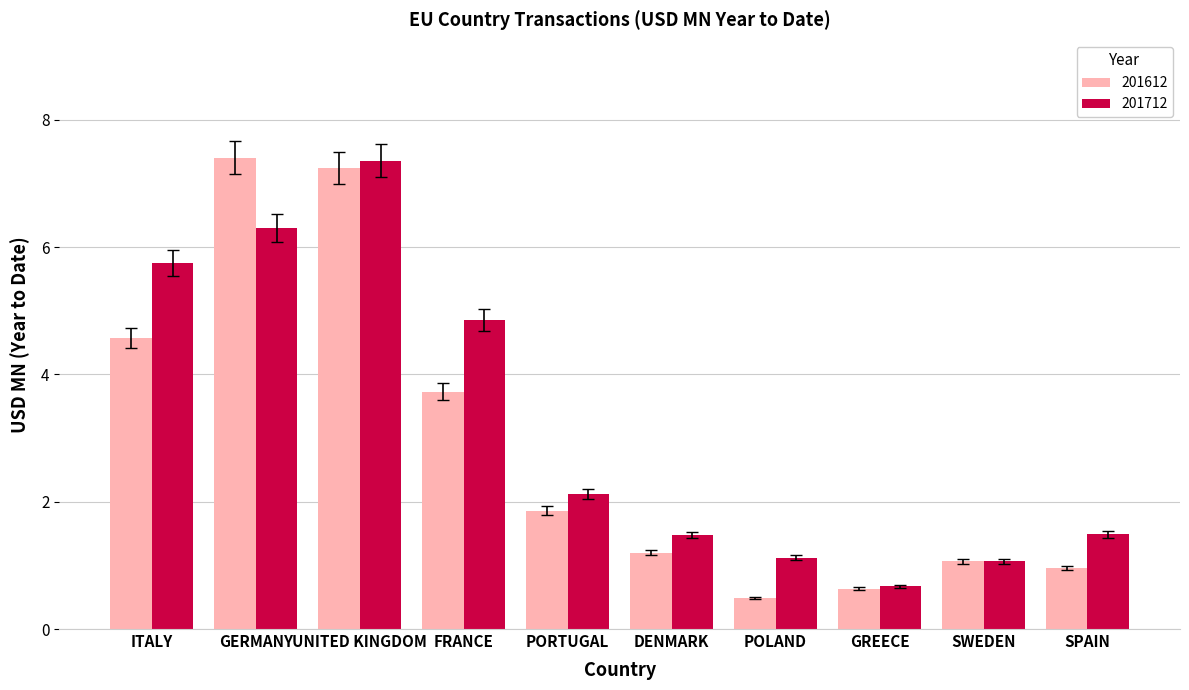

What is the average value of the 201612 series?

2.9